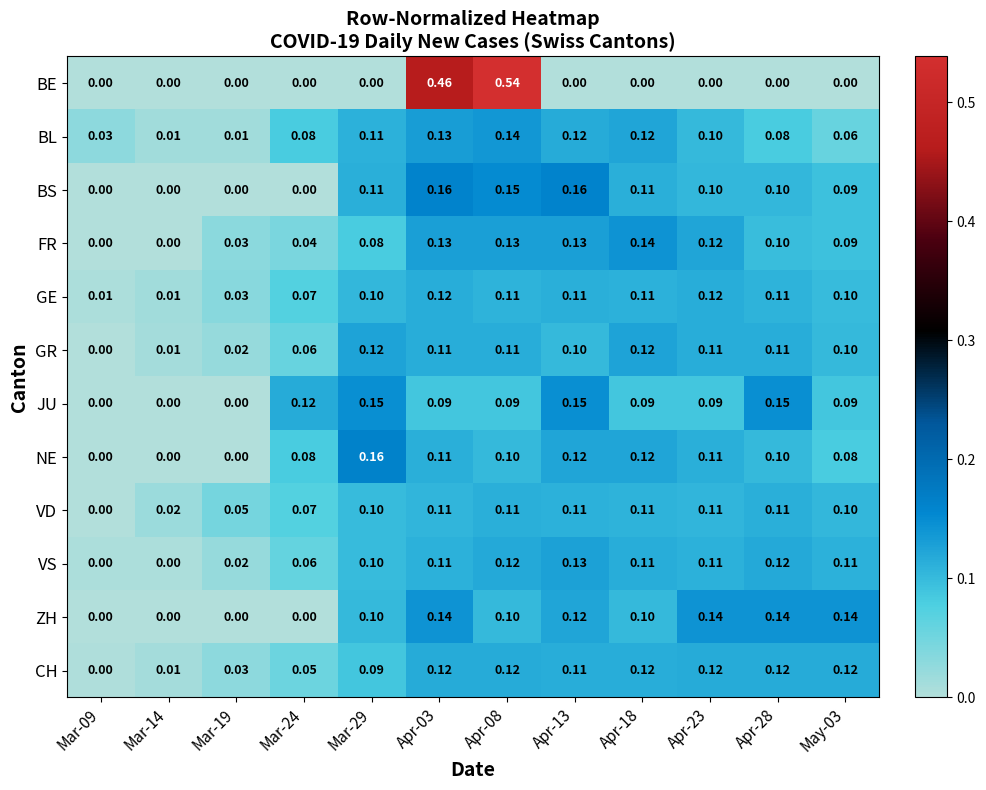

Which series has the largest total across all categories?

JU